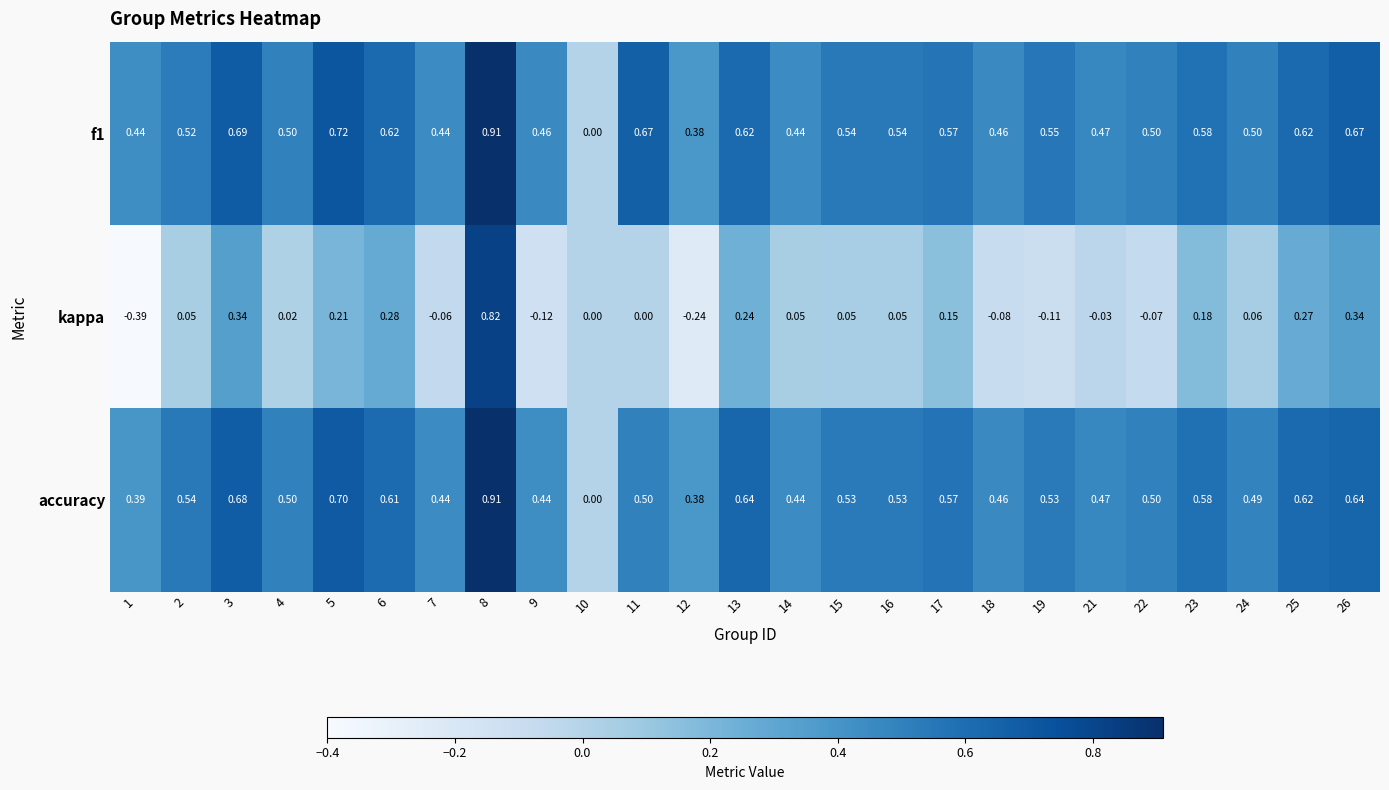

Which series has the largest range (max minus min)?

kappa